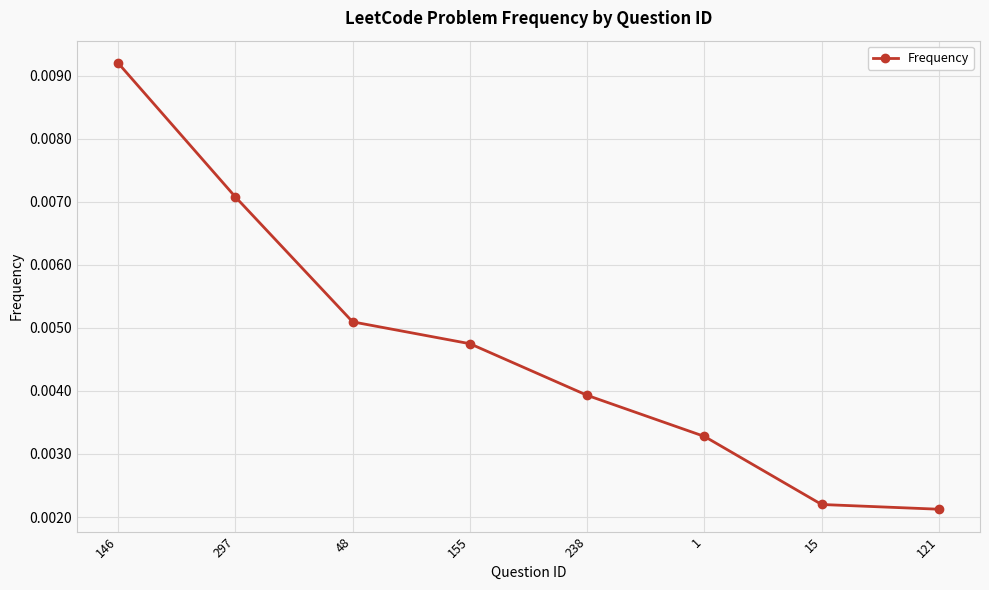

Count the values in the range 0 to 1.

8